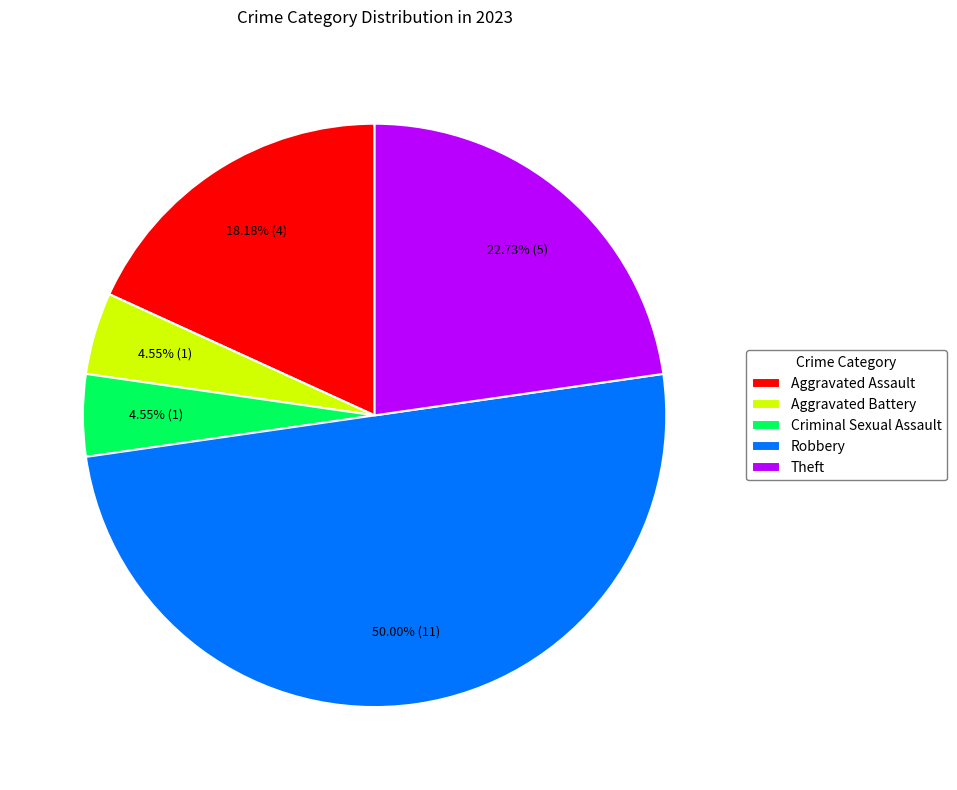

Which has a higher value, Theft or Robbery?

Robbery